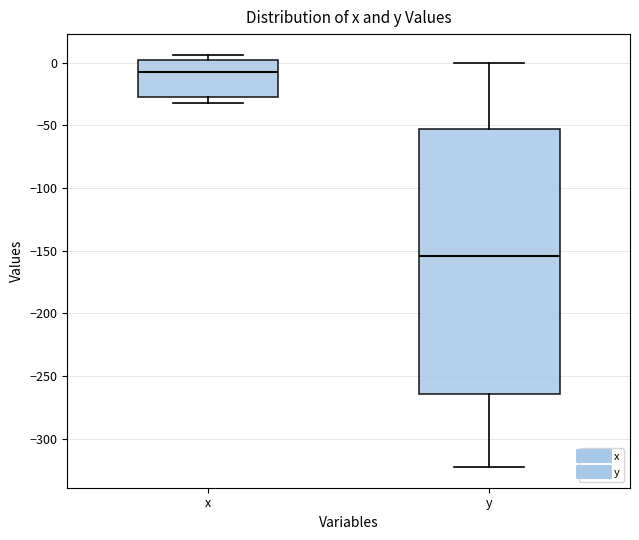

Where is the lower edge of the box for x on the y-axis? The values are not printed on the chart, so give them approximately, as read against the axis.

-25